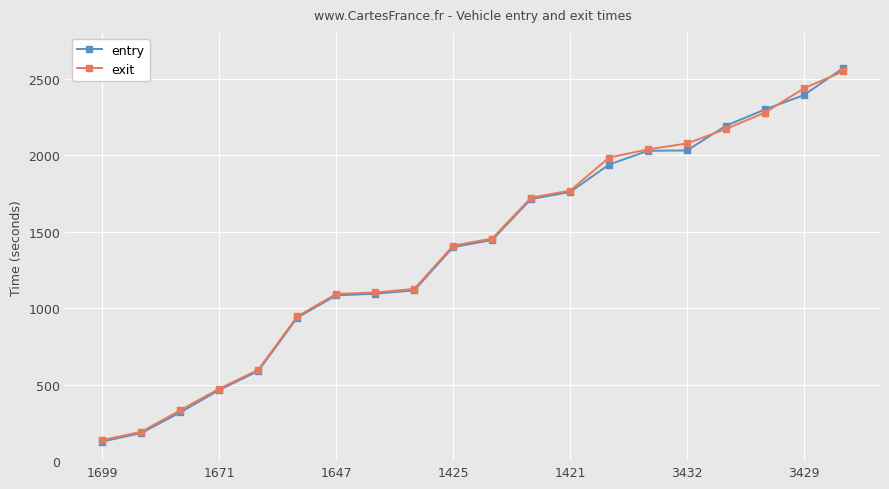

Which series has the widest spread of values?

entry